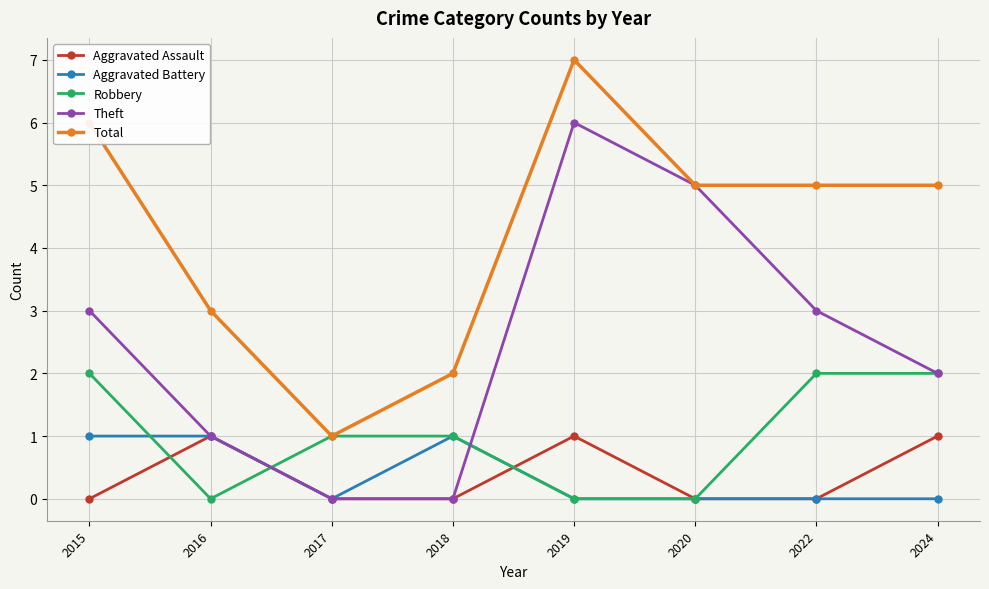

Where is the first local minimum for Total?

2017